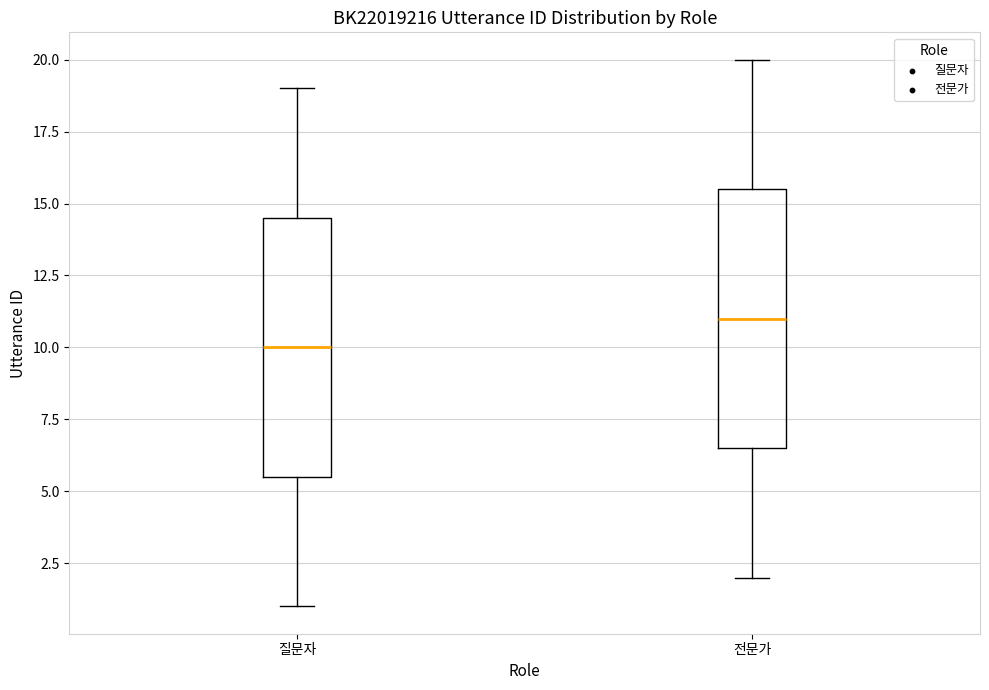

Reading left to right, transcribe this box plot: for each box, give where its median line is, the range the box spans, and where its two whiskers end, as read against the y-axis. The values are not printed on the chart, so give them approximately, as read against the axis.

질문자: median 10.0, box 5.5 to 14.5, whiskers 1.0 to 19.0
전문가: median 11.0, box 6.5 to 15.5, whiskers 2.0 to 20.0